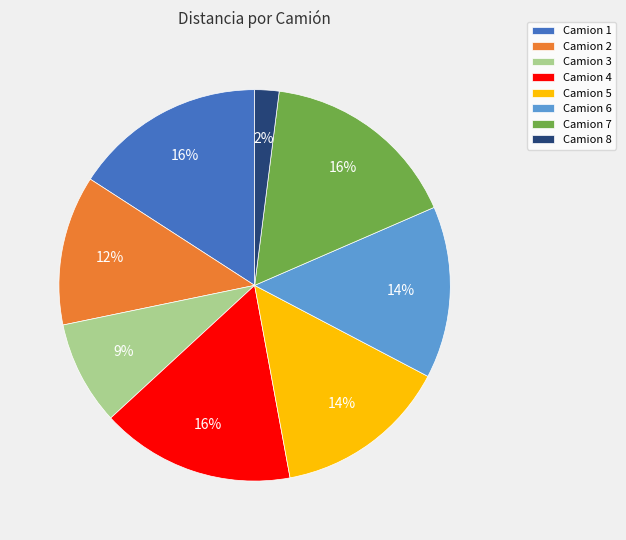

How many segments does this pie chart have?

8